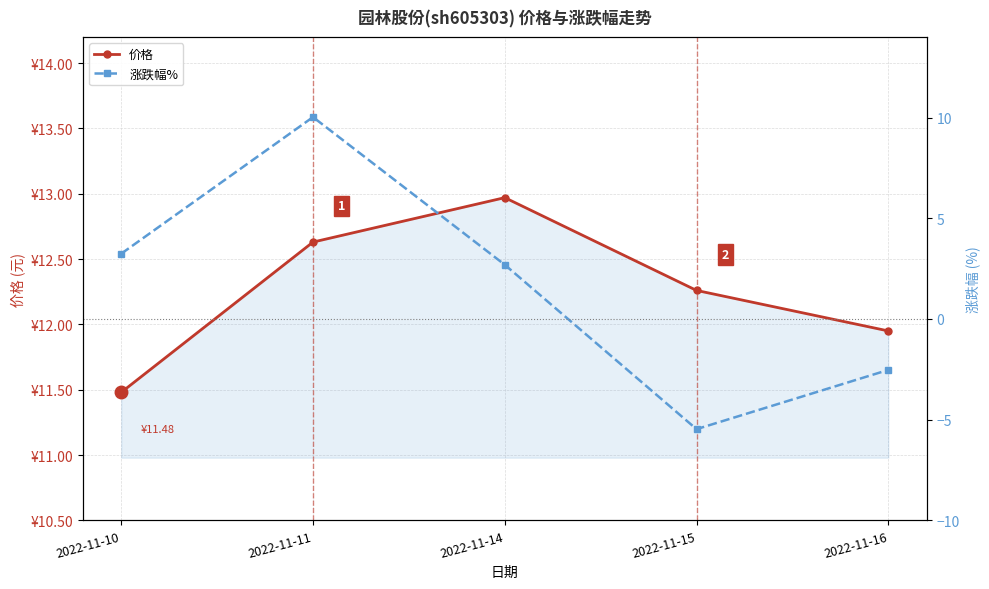

Reading left to right, extract all data points from this chart.

价格: 11.5	12.6	13.0	12.3	11.9
涨跌幅%: 3.2	10.0	2.7	-5.5	-2.5